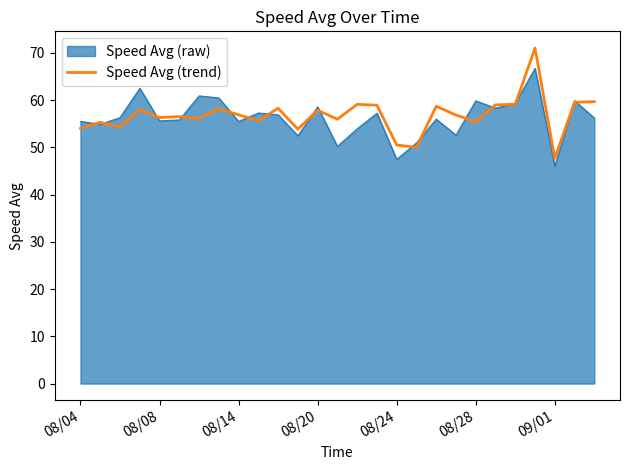

What is the minimum value shown in the chart?

46.0